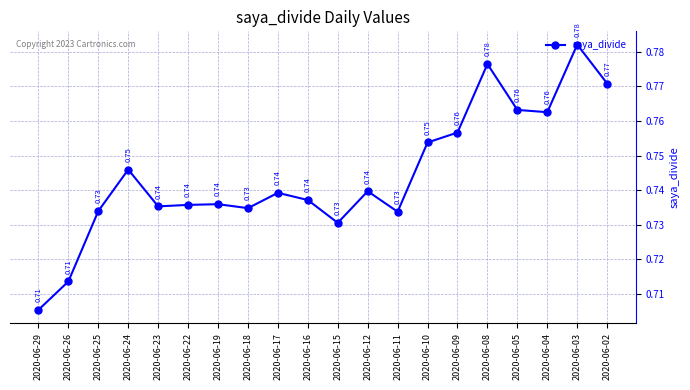

How many distinct data groups are displayed?

1